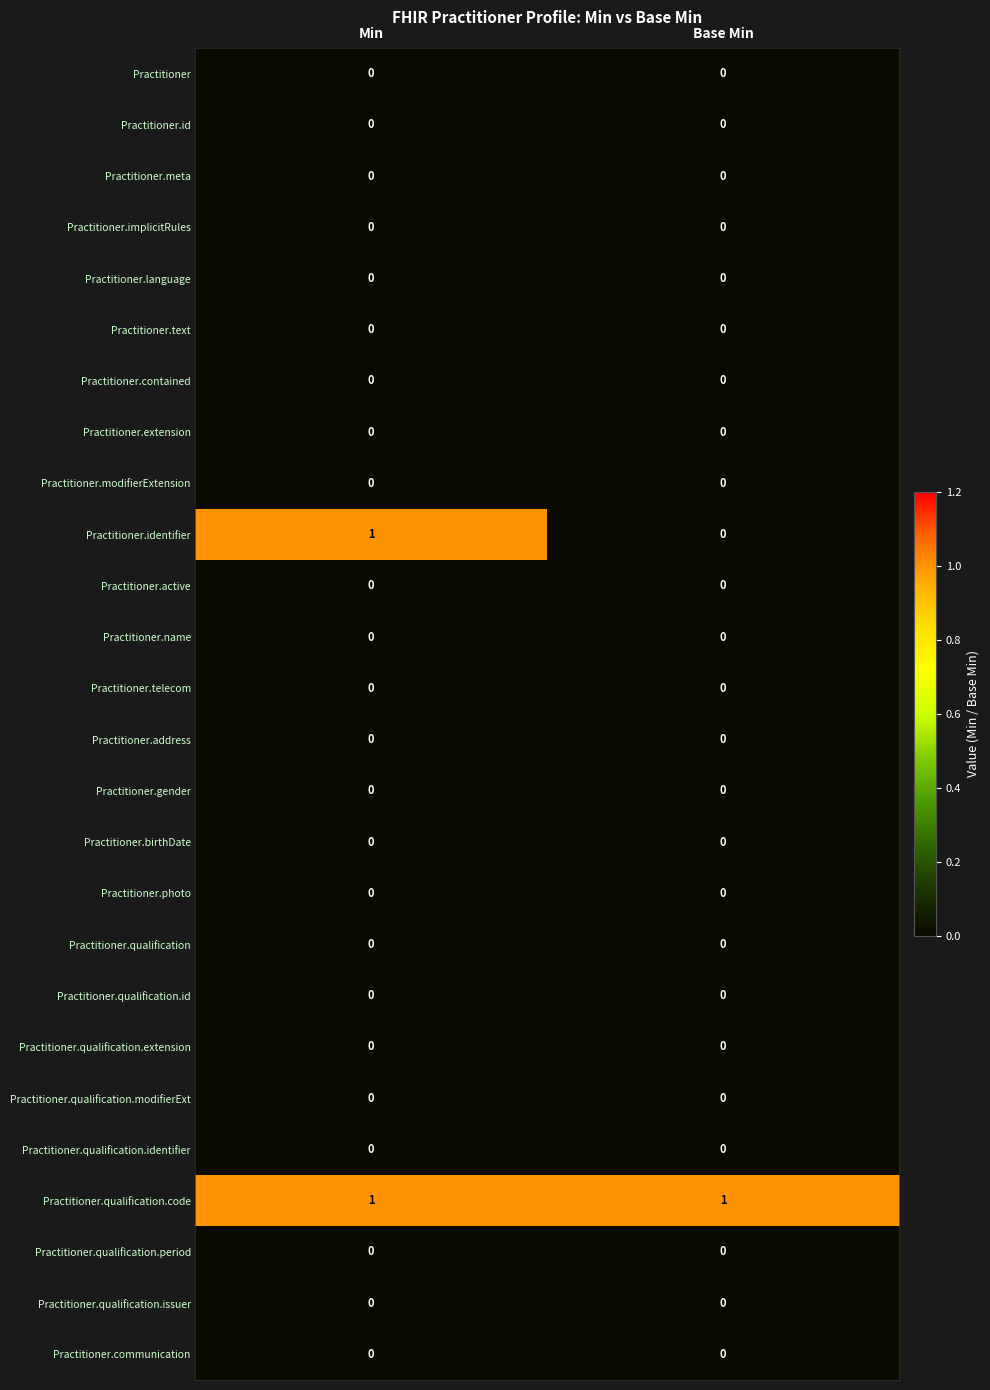

True or false: Practitioner.id has a value of 0 at Min.

True